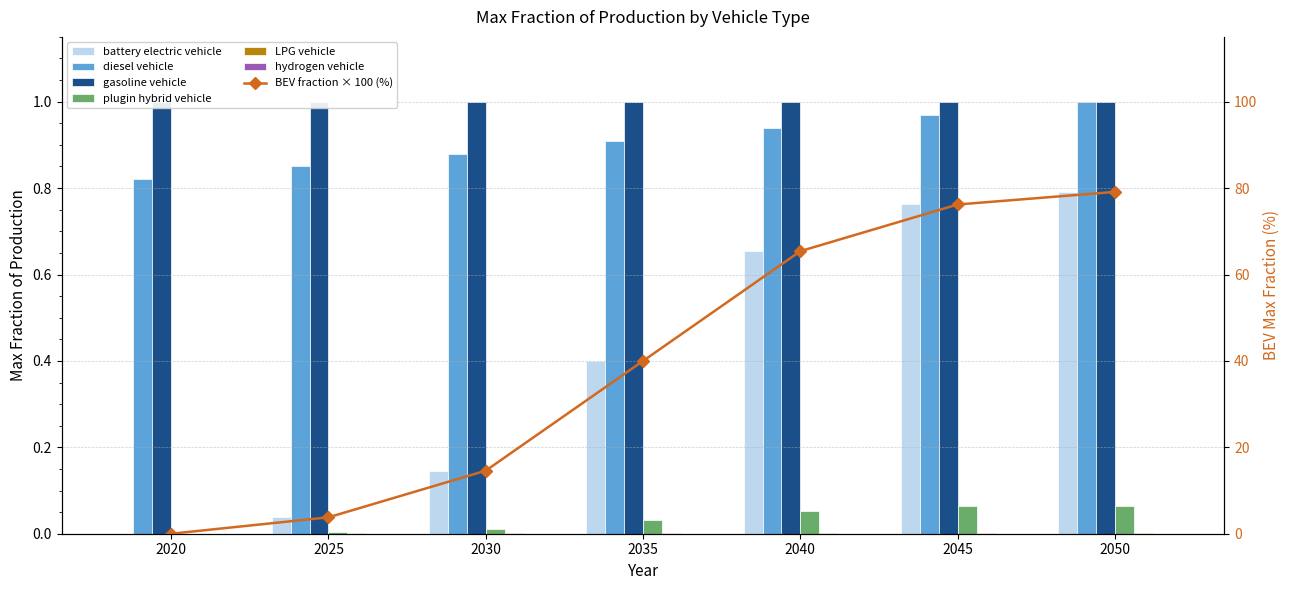

Which category has the highest value in the LPG vehicle series?

2050